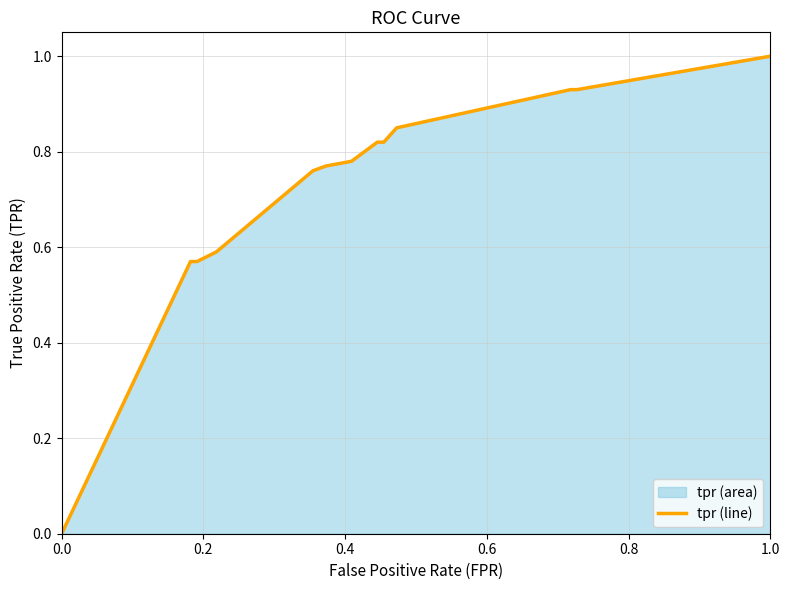

How many lines are shown in the chart?

1